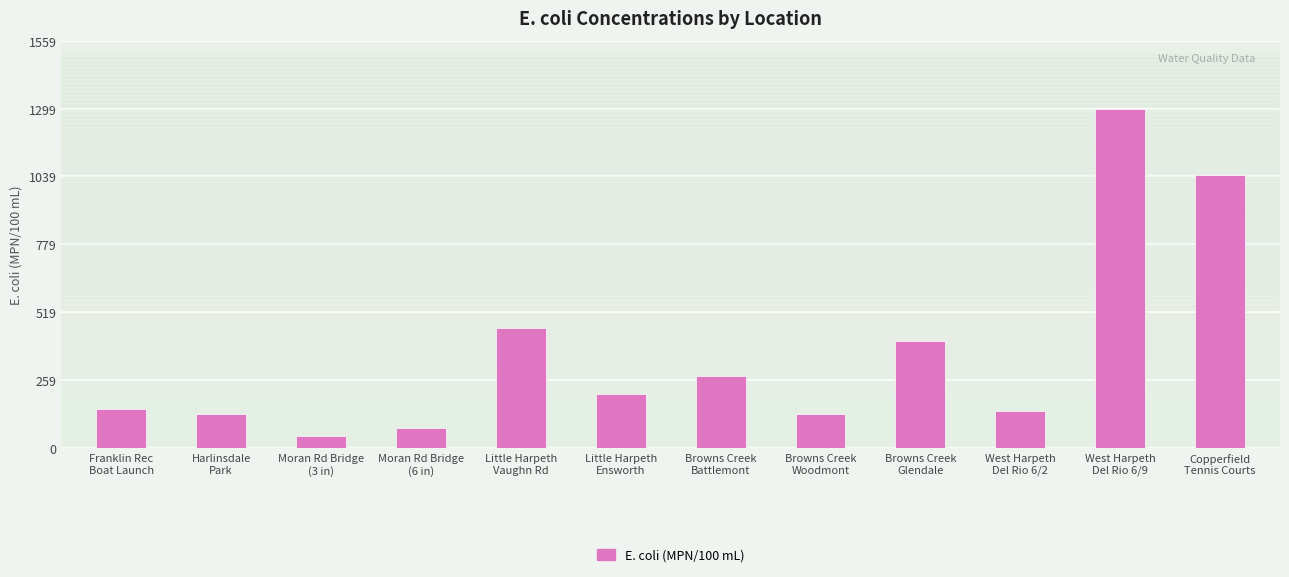

What is the greatest value displayed?

1299.7